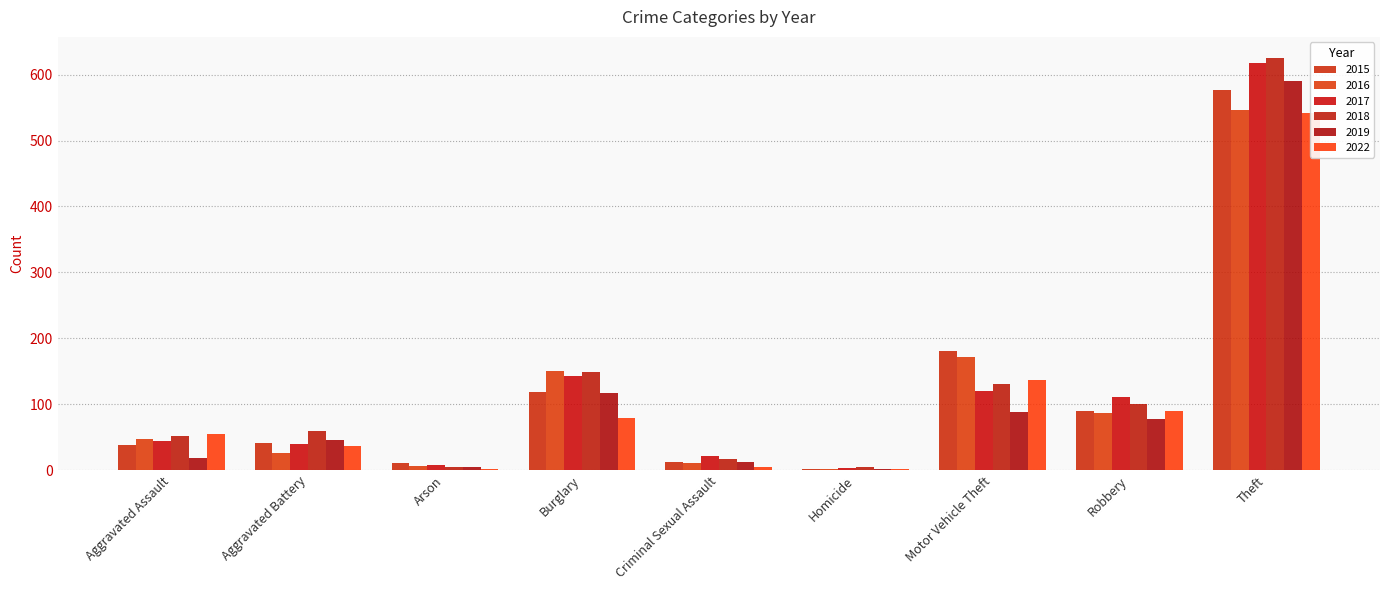

What are all the series names shown in the legend?

2015, 2016, 2017, 2018, 2019, 2022